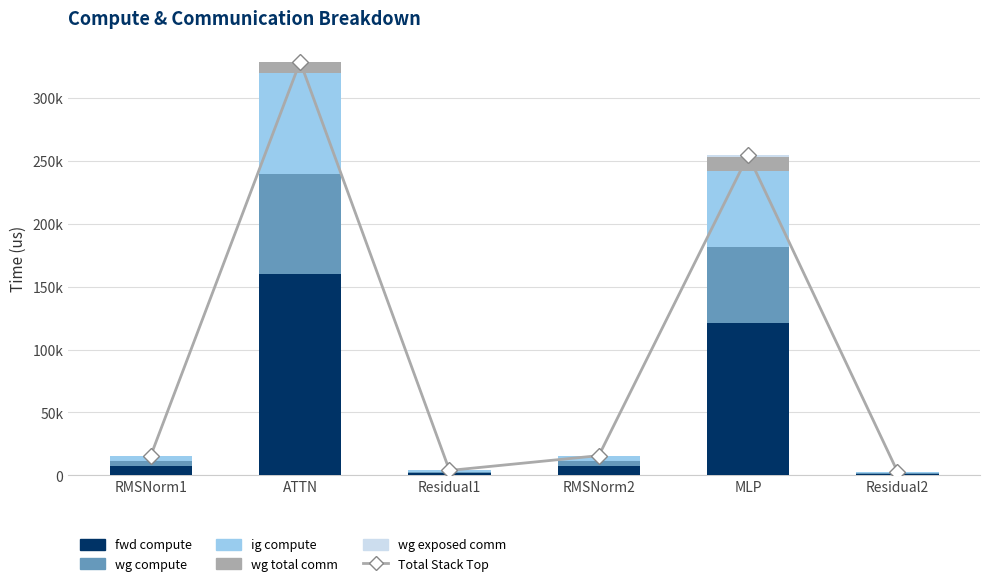

Reading left to right, what are all the values shown in this chart?

Total Stack Top: 15694.4	328992.8	3916.6	15694.4	254460.0	2937.5
fwd compute: 7847.2	159981.8	1958.3	7847.2	120844.2	979.2
wg compute: 3923.6	79990.9	979.2	3923.6	60422.1	979.2
ig compute: 3923.6	79990.9	979.2	3923.6	60422.1	979.2
wg total comm: 0.0	8791.0	0.0	0.0	11785.3	0.0
wg exposed comm: 0.0	238.2	0.0	0.0	986.4	0.0